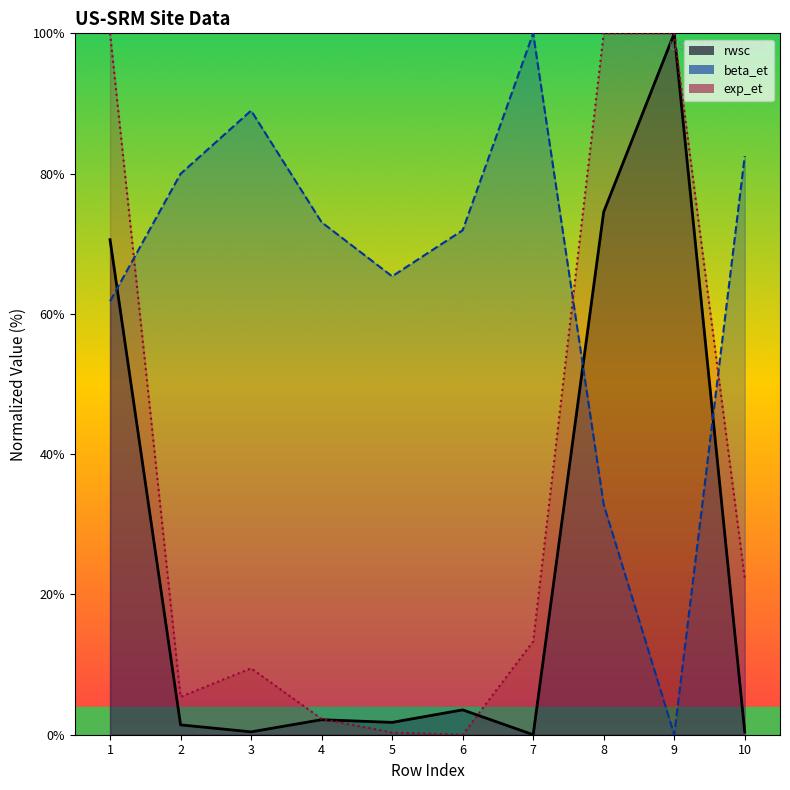

Rank the categories by exp_et_line value from lowest to highest.

6, 5, 4, 2, 3, 7, 10, 1, 8, 9